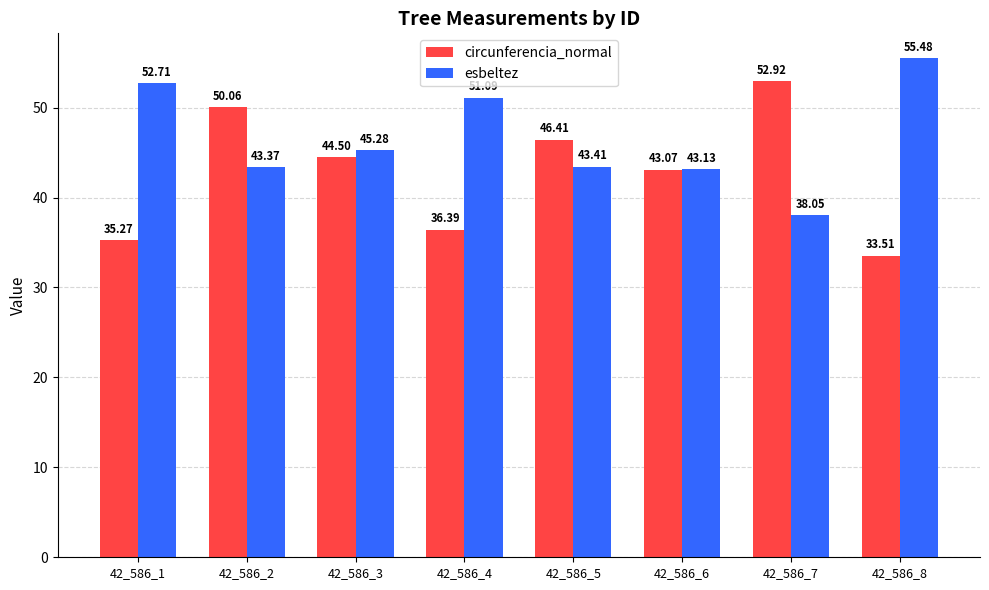

List the series in order of their overall mean, highest first.

esbeltez, circunferencia_normal